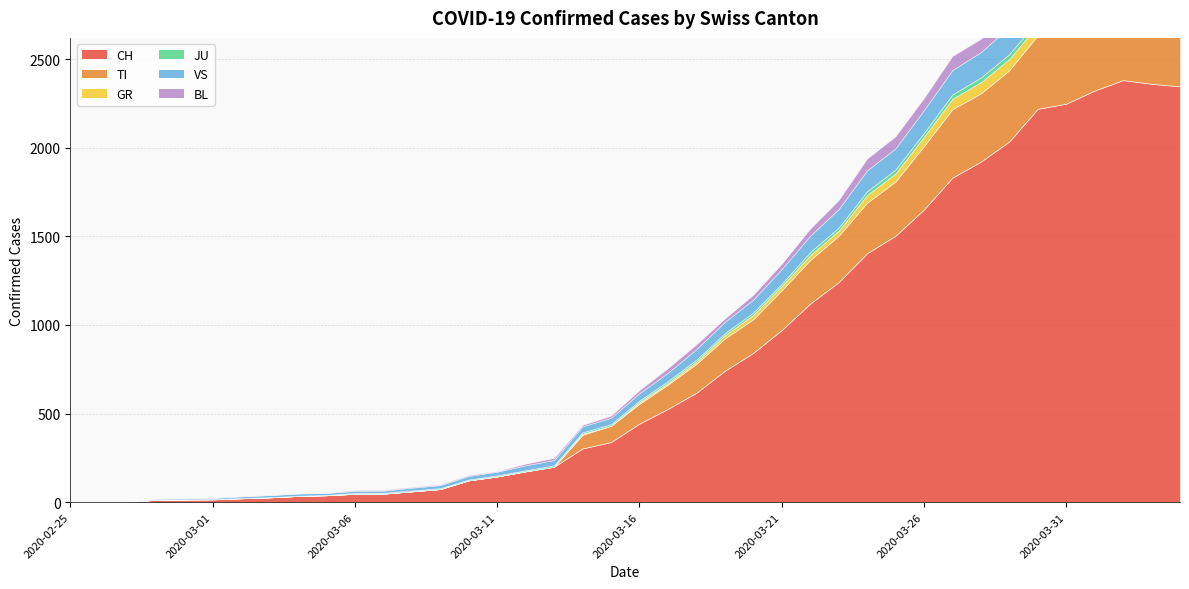

Which series has the largest total across all categories?

CH